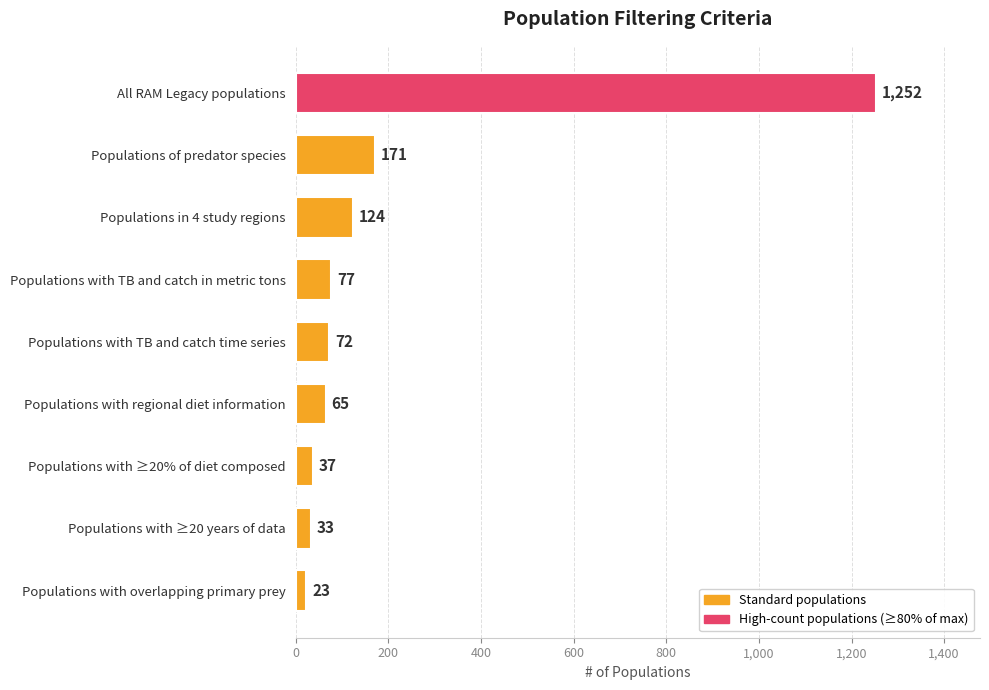

True or false: the data shows 65 at Populations with regional diet information.

True